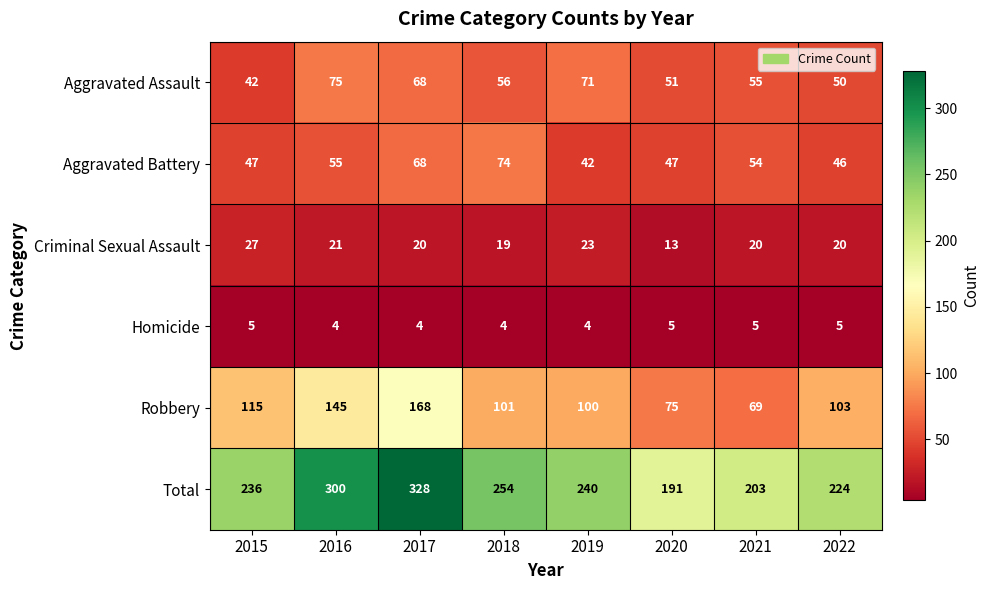

At which category is the sum across all series the highest?

2017